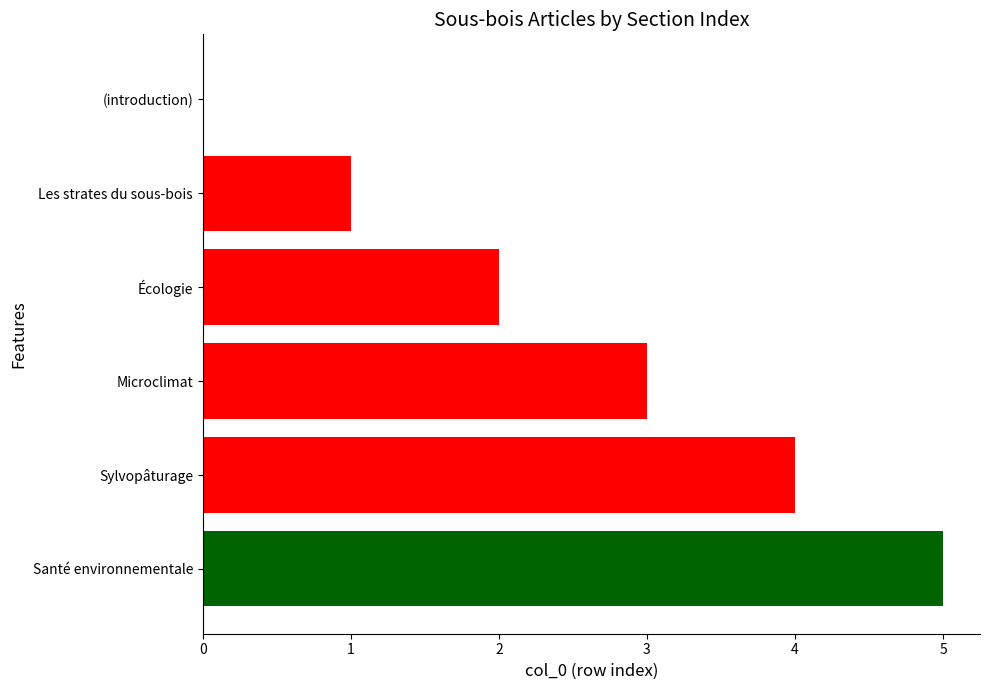

What is the ratio of the value at Écologie to the value at Microclimat?

0.7